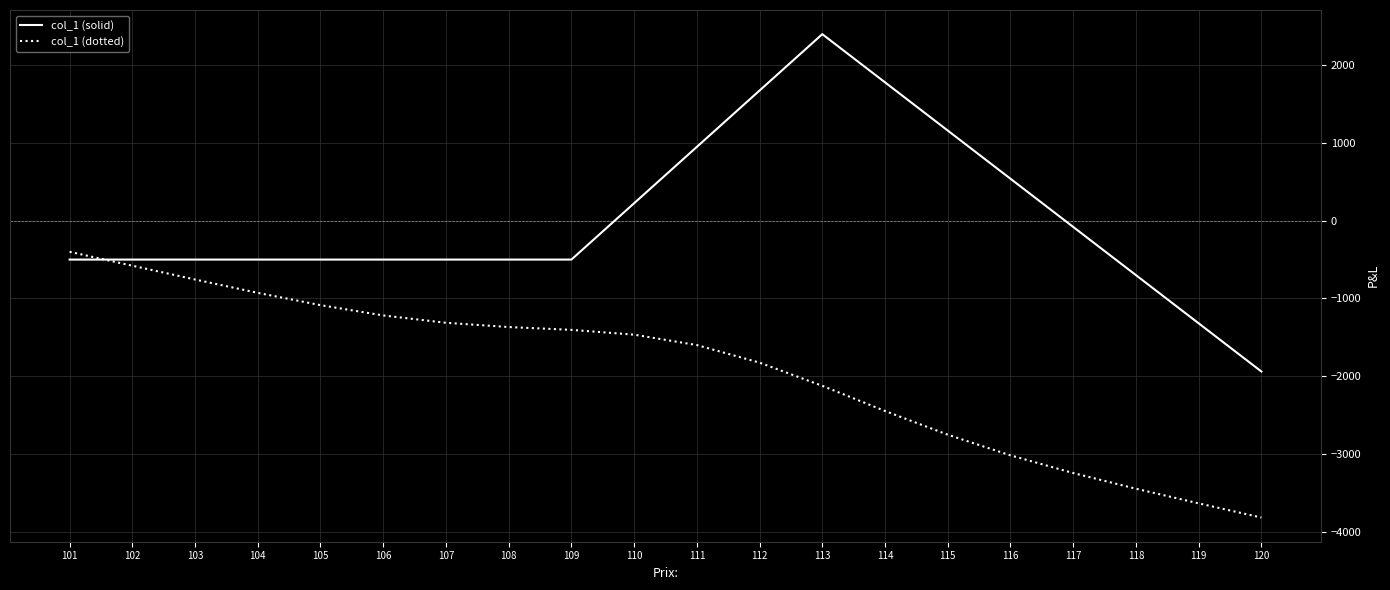

Which category has the lowest value across all series?

120